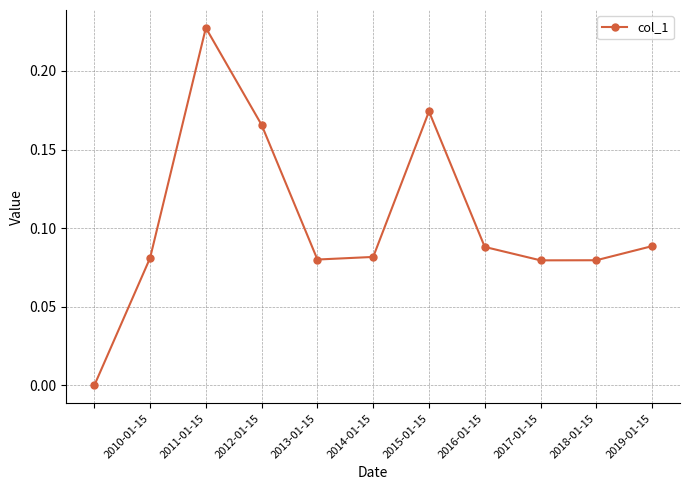

How many points are higher than both their immediate neighbors (excluding endpoints)?

2